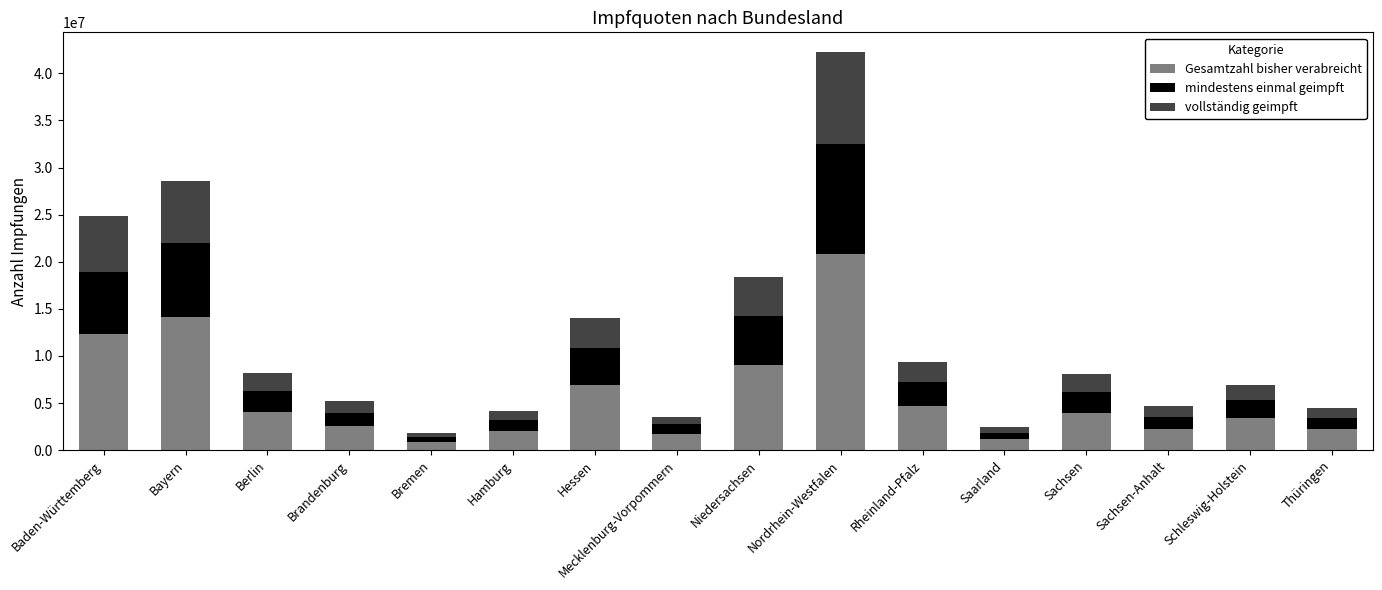

The Gesamtzahl bisher verabreicht series shows 15161844 at Niedersachsen. True or false?

False